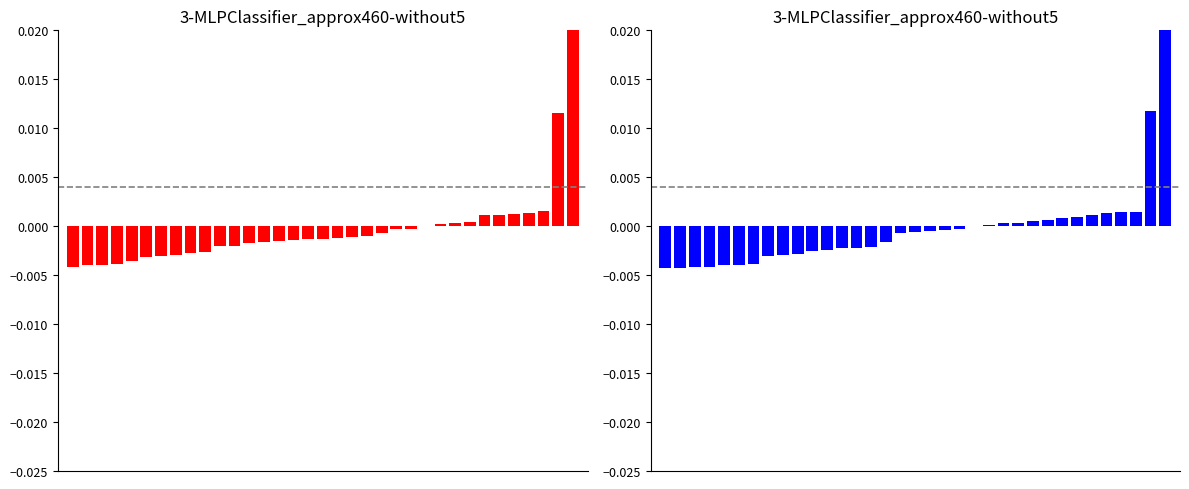

Which has a higher value, 16 or 33?

33